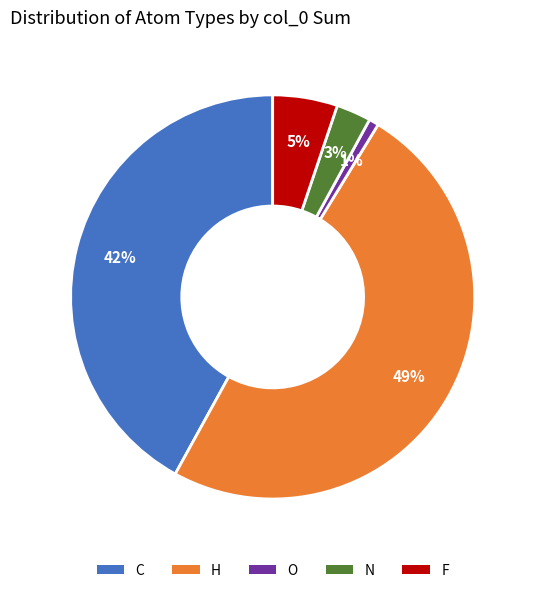

True or false: H accounts for 49% of the total.

True